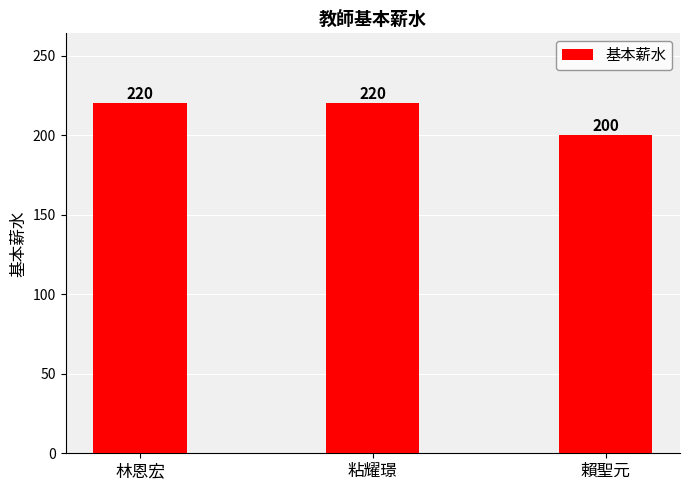

What is the sum of the values at 賴聖元 and 林恩宏?

420